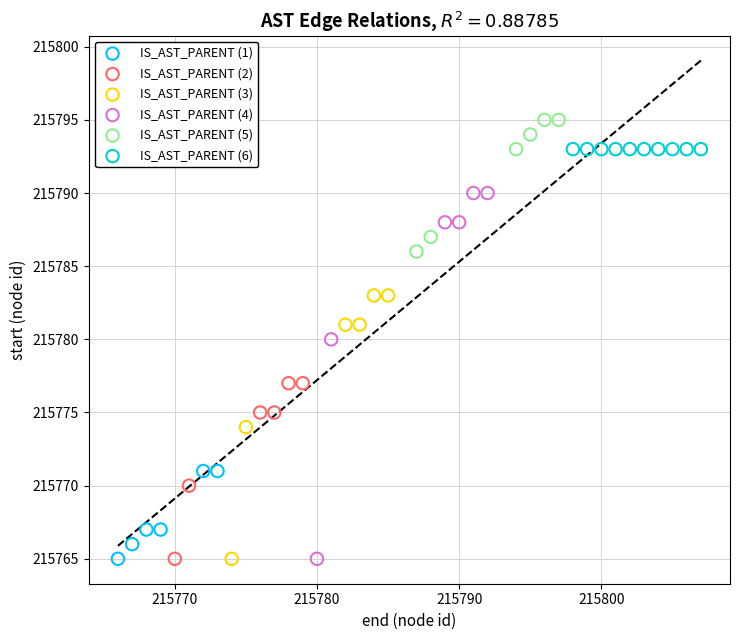

What are all the series names shown in the legend?

IS_AST_PARENT (1), IS_AST_PARENT (2), IS_AST_PARENT (3), IS_AST_PARENT (4), IS_AST_PARENT (5), IS_AST_PARENT (6)